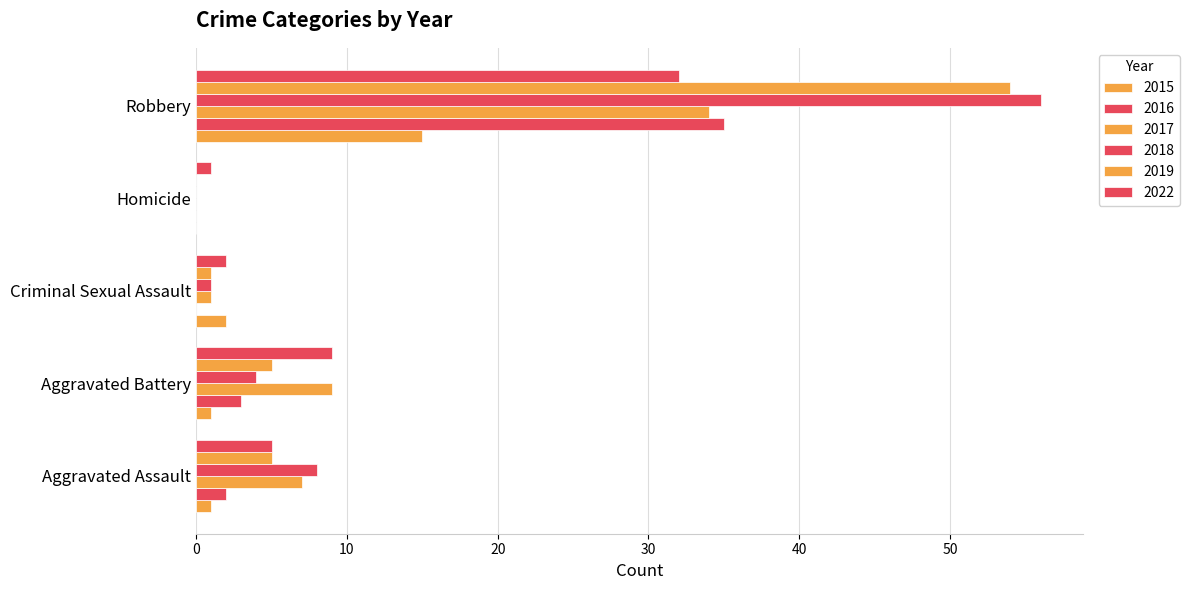

Which category has the lowest value across all series?

Homicide